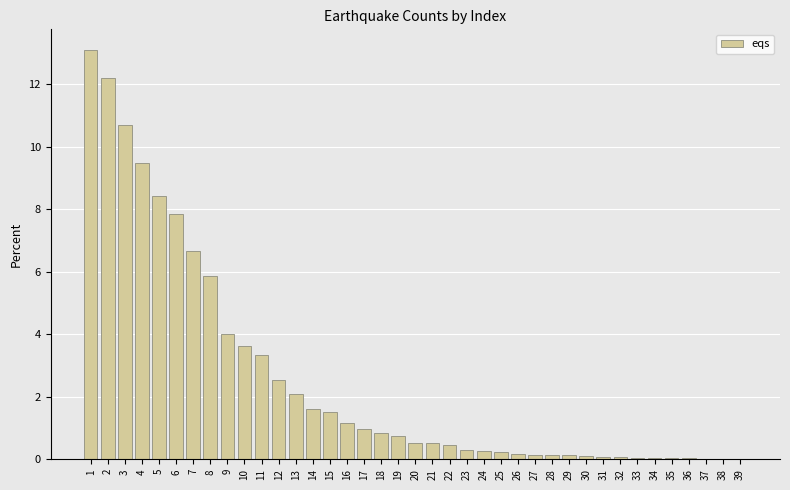

The value at 9 is 4.0. True or false?

True